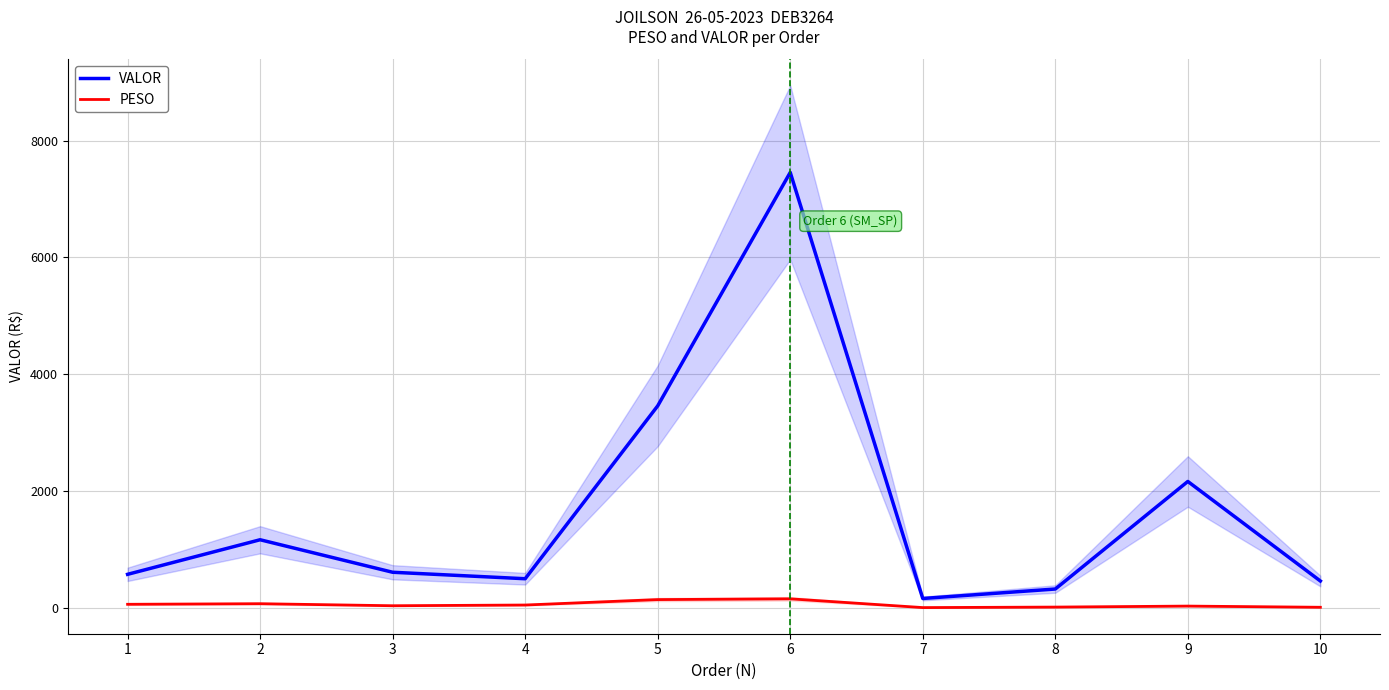

What is the difference between the maximum and minimum values in the VALOR series?

7296.1